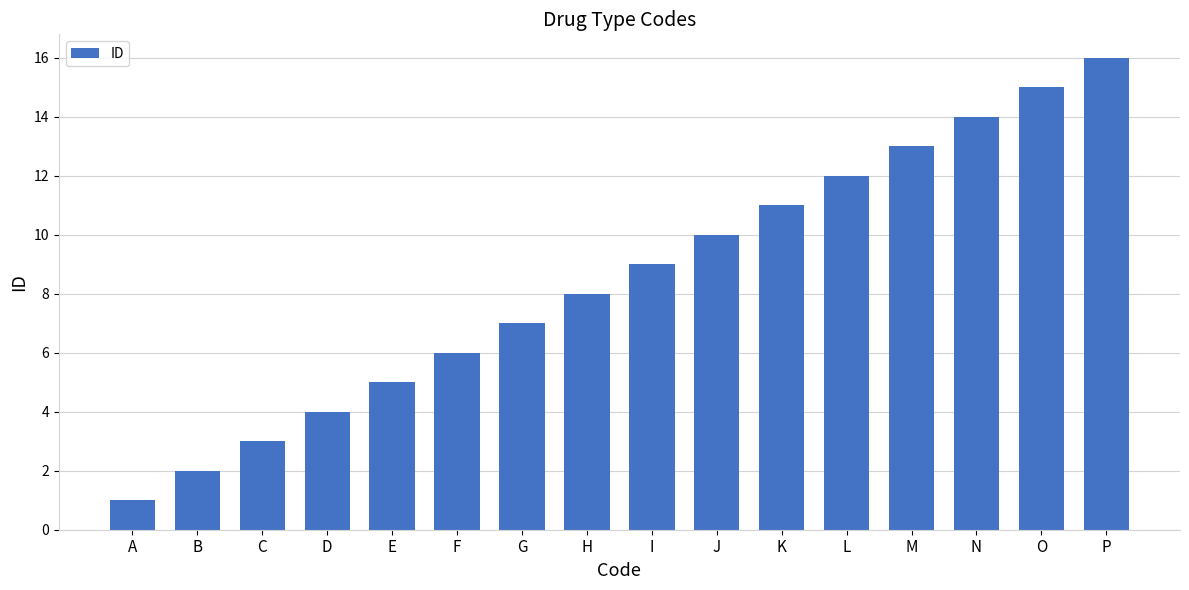

What is the value of the 12th bar from the left?

12